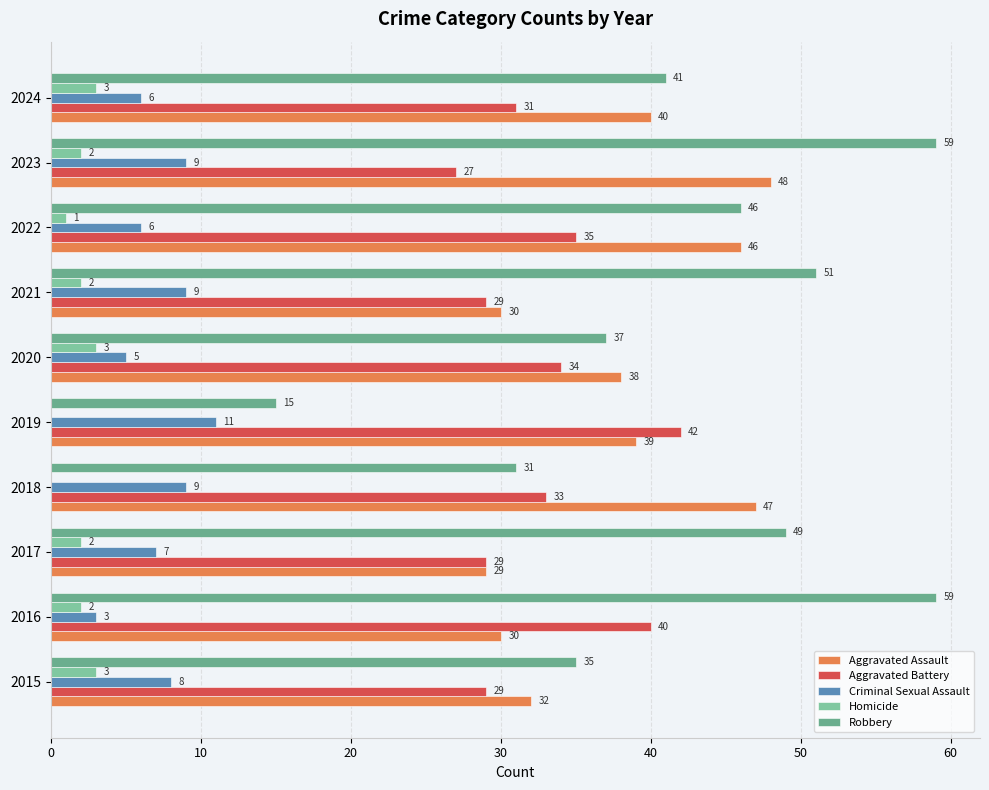

What position from the left is 8?

9